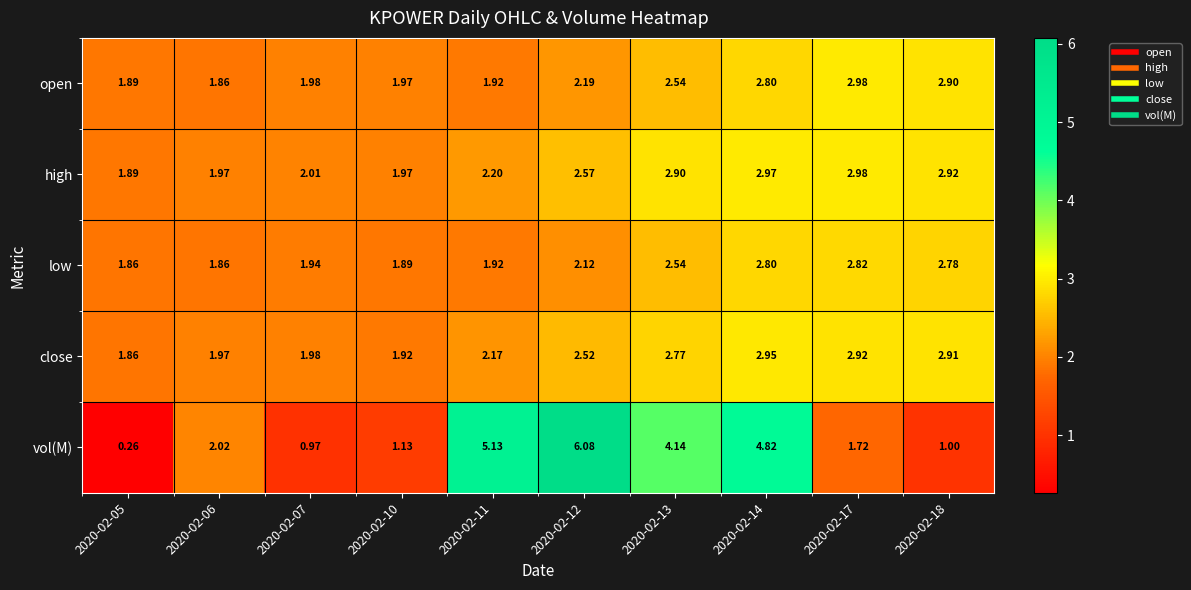

Between 2020-02-10 and 2020-02-13, which series saw the biggest shift?

vol(M)